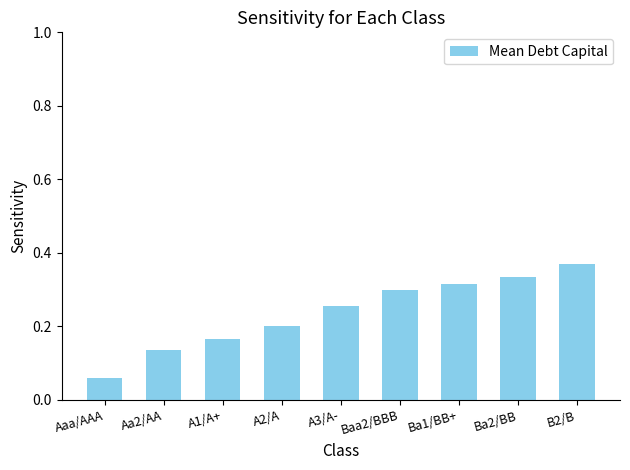

List the labels in order of value, smallest first.

Aaa/AAA, Aa2/AA, A1/A+, A2/A, A3/A-, Baa2/BBB, Ba1/BB+, Ba2/BB, B2/B